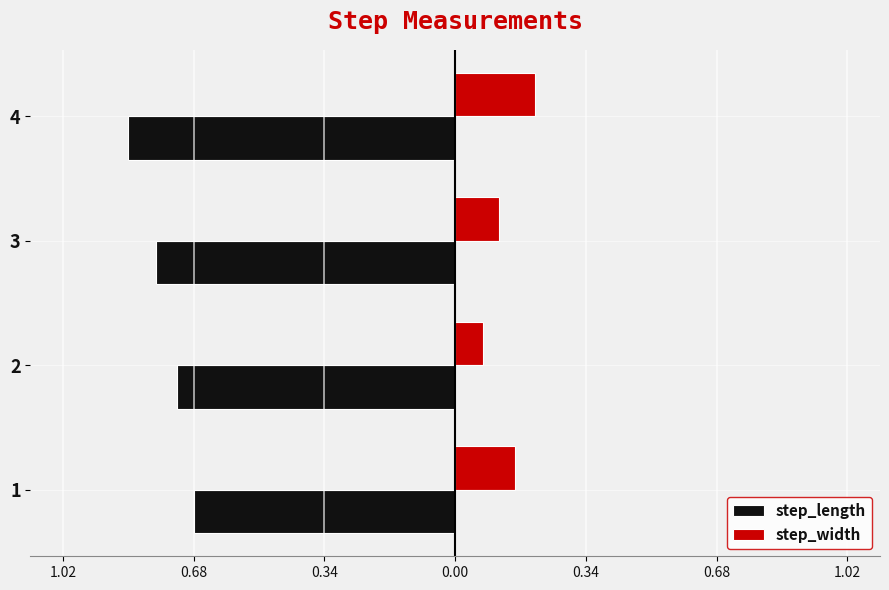

What are all the series names shown in the legend?

step_length, step_width